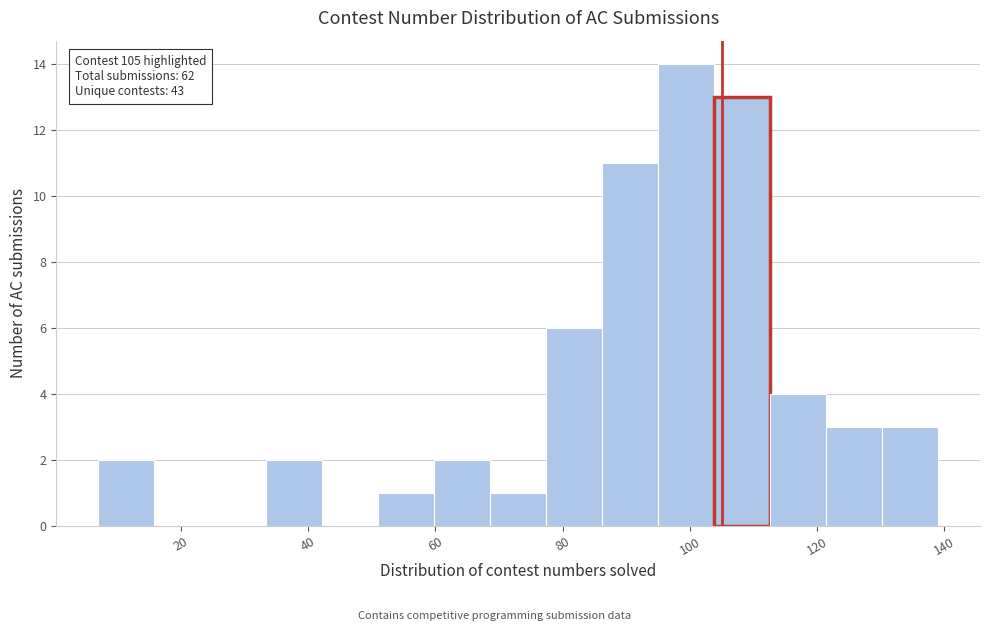

Over which range of the x-axis is the bar tallest?

95.0 to 103.8